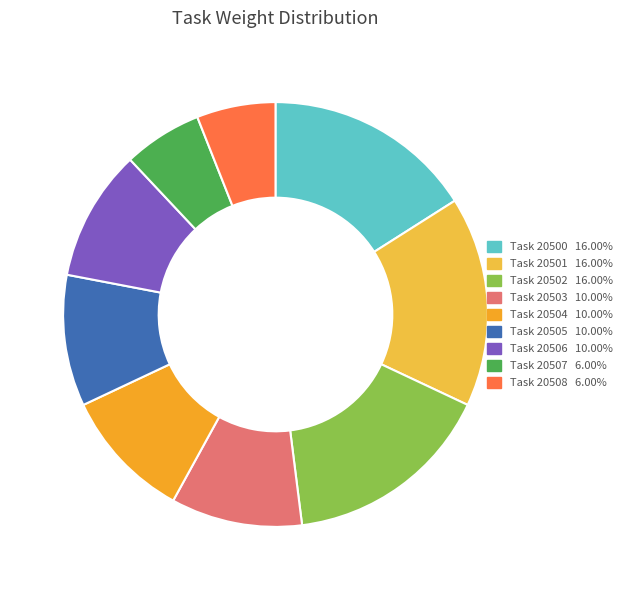

How many segments does this pie chart have?

9